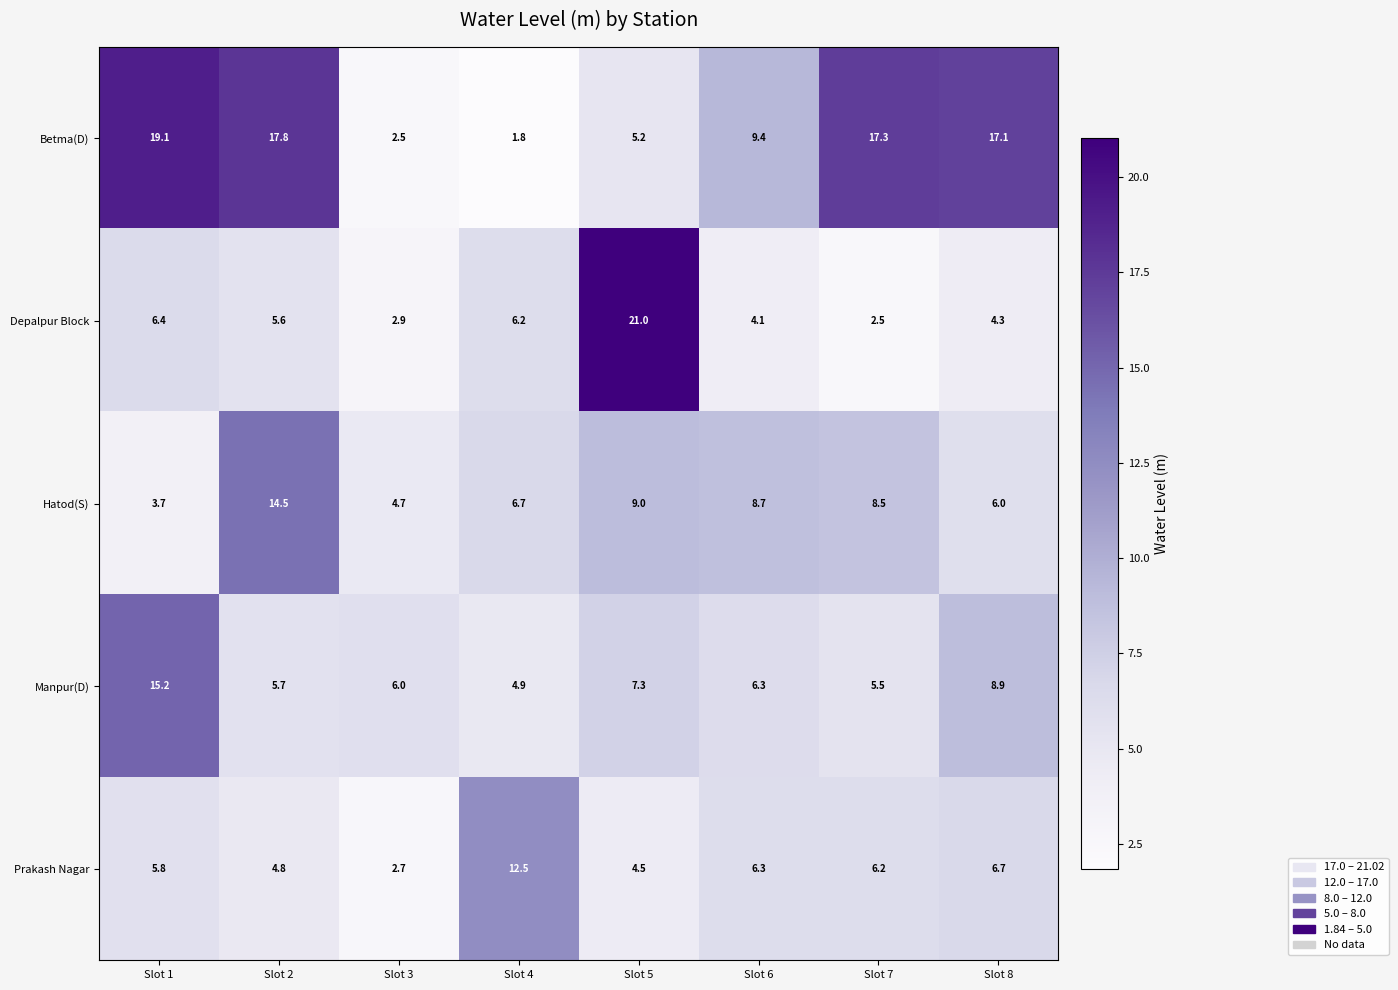

What is the difference between the maximum and minimum values in the Betma(D) series?

17.3